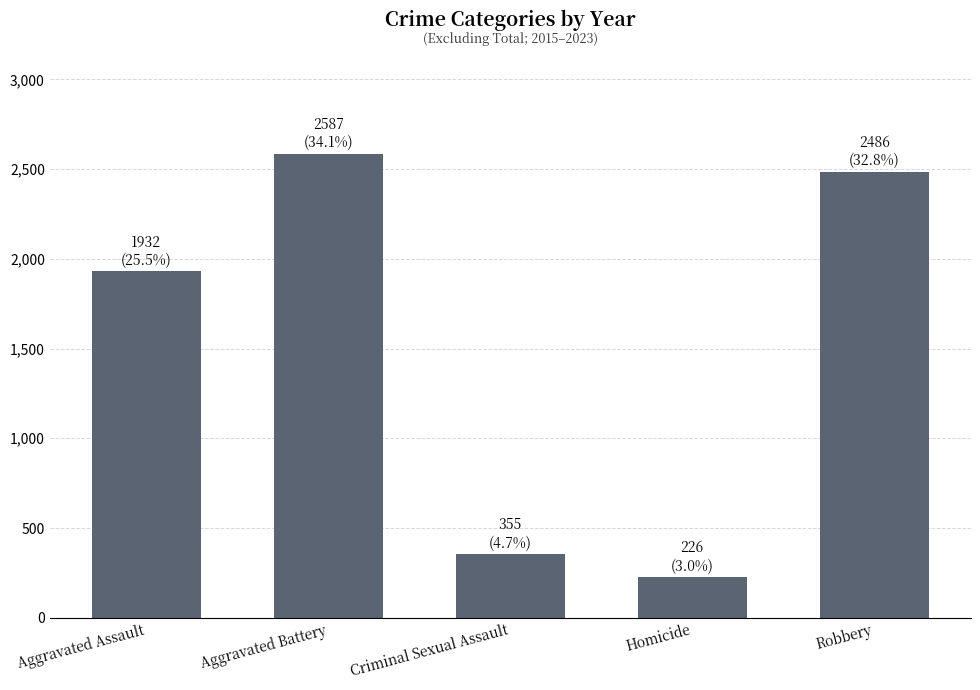

Reading left to right, extract all data points from this chart.

1932	2587	355	226	2486